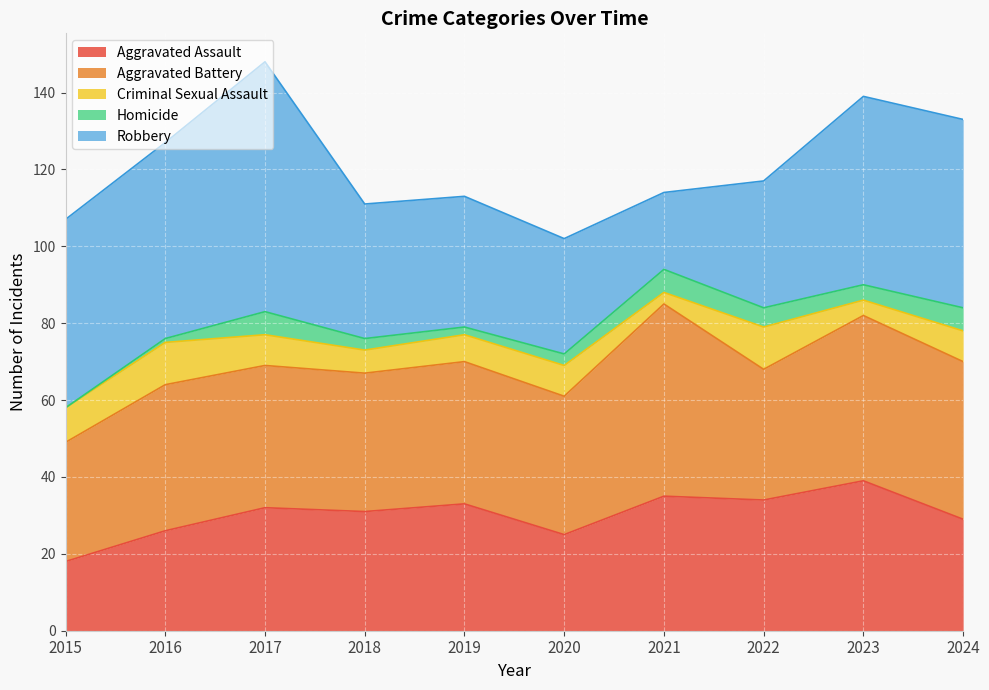

What is the value of the Criminal Sexual Assault point at the 10th from the left?

8